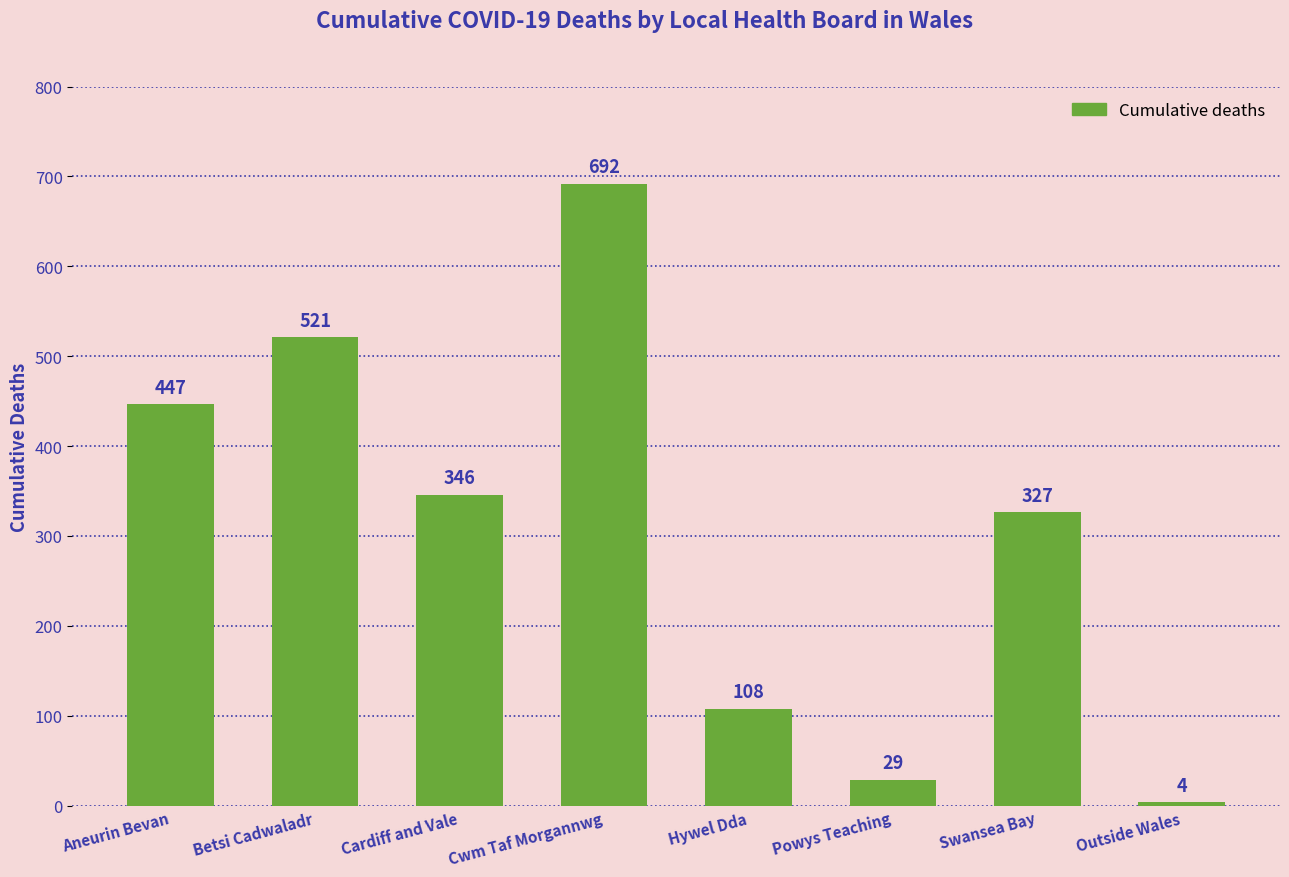

What is the change in value from Betsi Cadwaladr to Cwm Taf Morgannwg?

+171